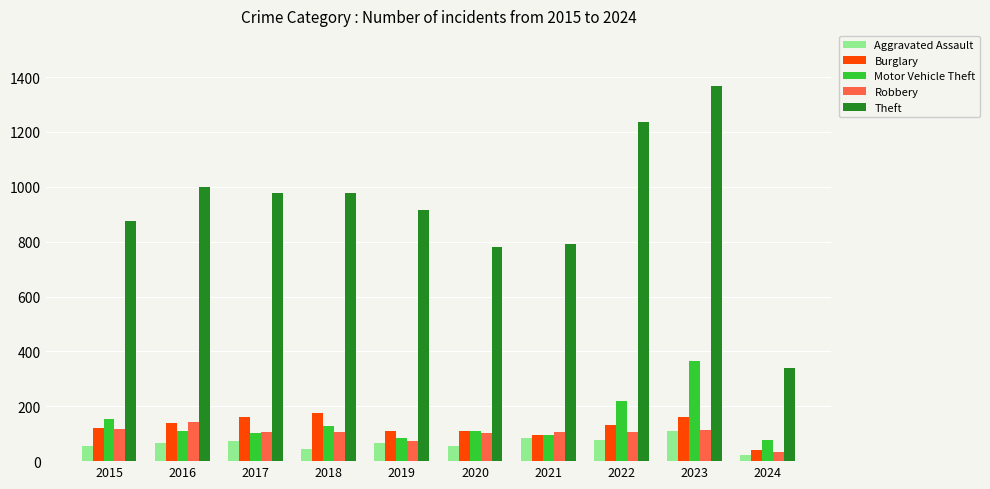

Which series has the widest spread of values?

Theft